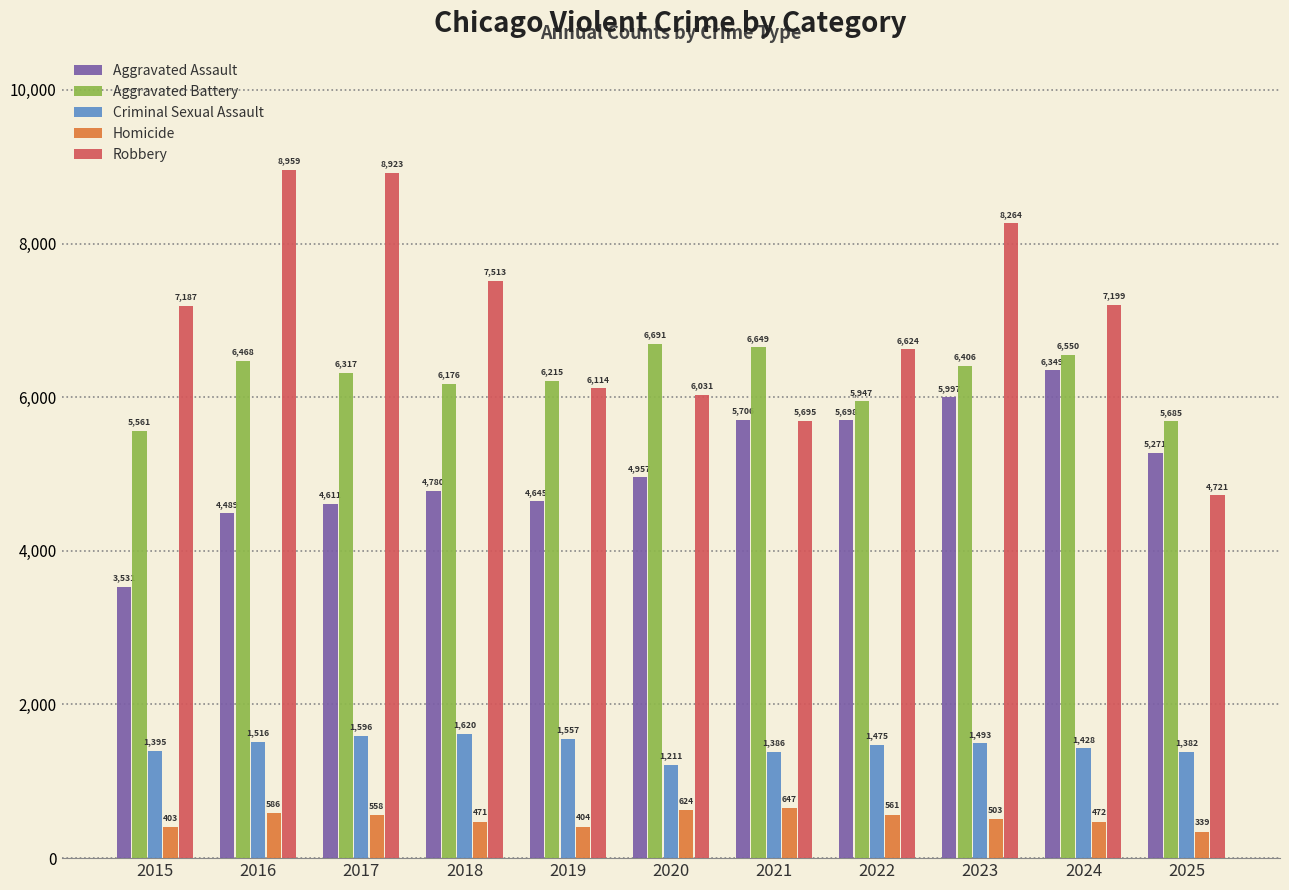

How many values in the Aggravated Battery series are below 6317?

5